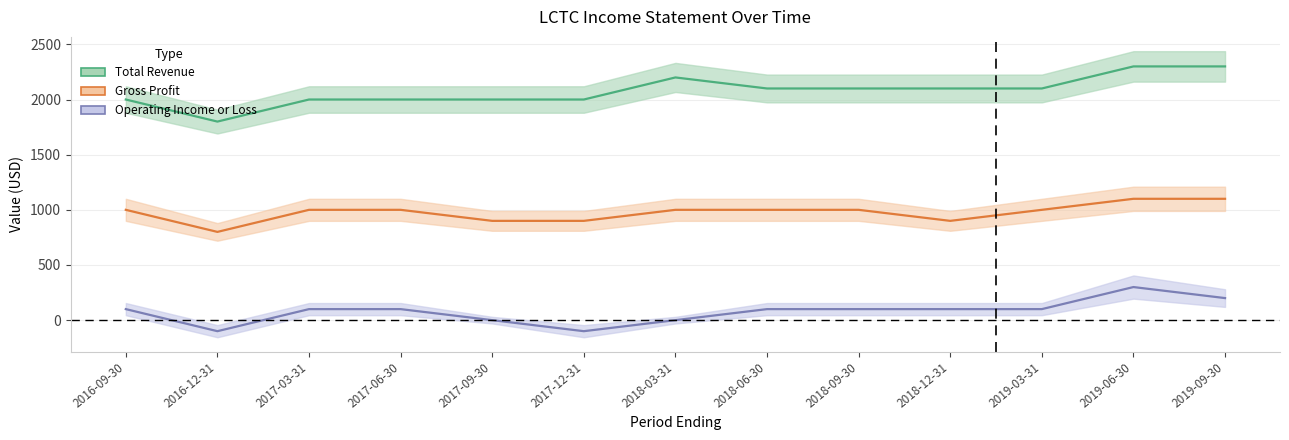

What are all the series names shown in the legend?

Total Revenue, Gross Profit, Operating Income or Loss